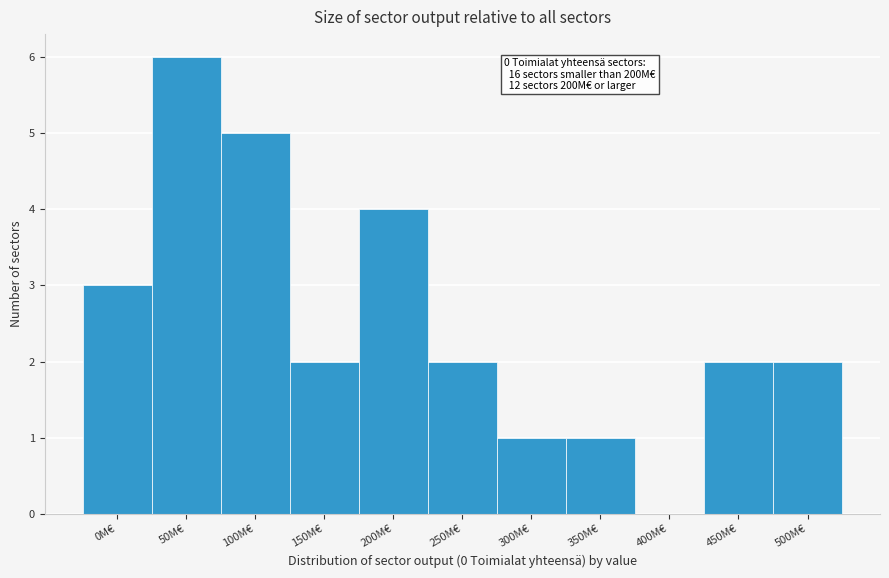

Reading left to right, transcribe all the data shown in this chart.

0M€=3	50M€=6	100M€=5	150M€=2	200M€=4	250M€=2	300M€=1	350M€=1	400M€=0	450M€=2	500M€=2